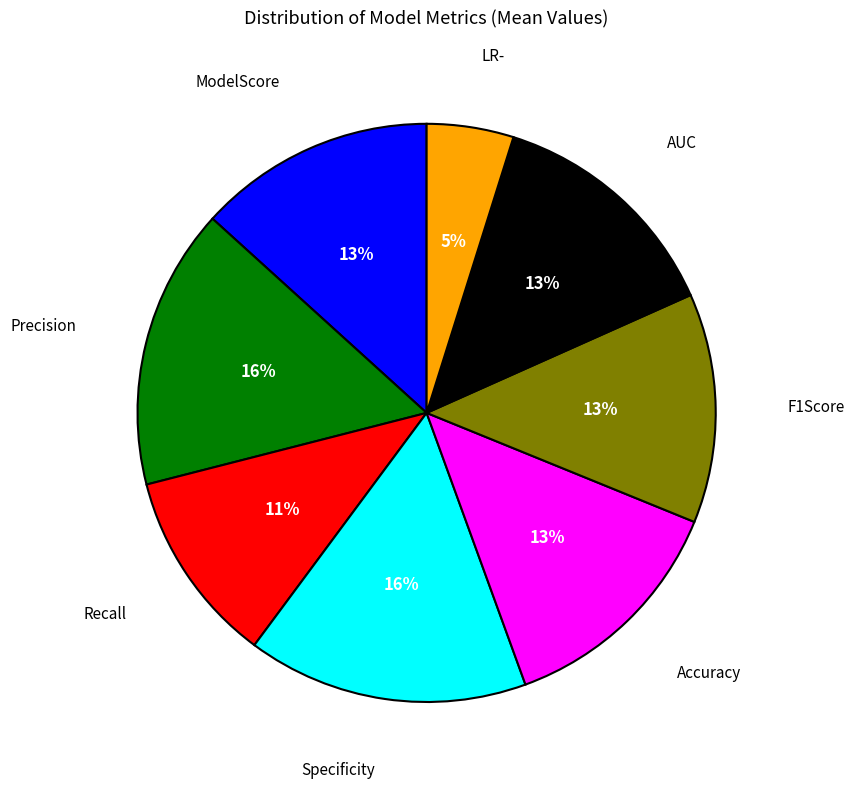

Does F1Score represent more than half of the total?

No